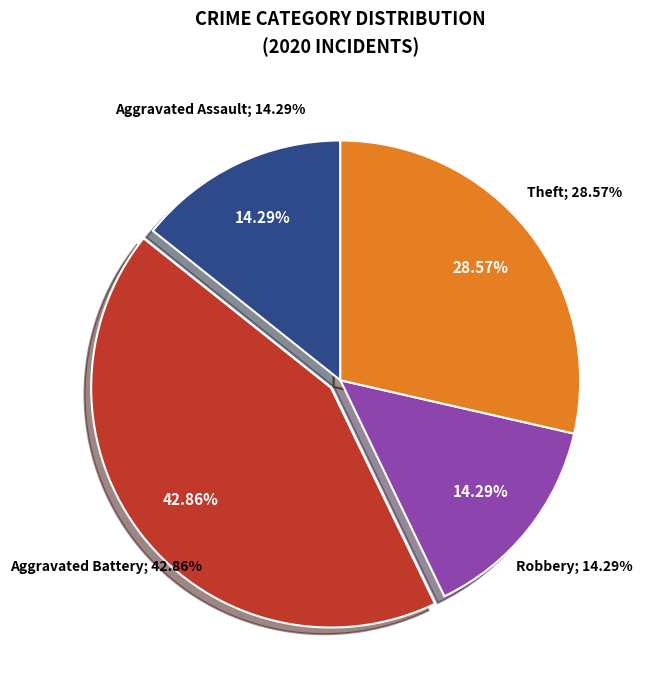

Which slice is the largest?

Aggravated Battery